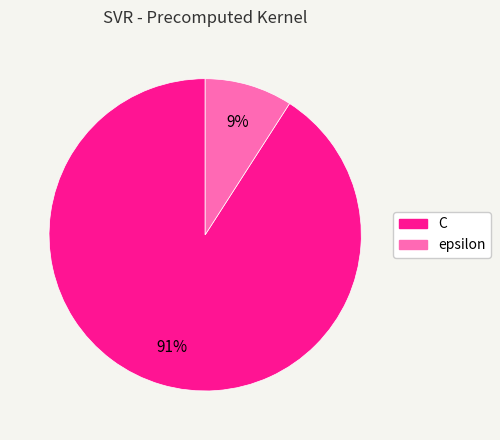

Do C and epsilon together represent more than half of the pie?

Yes